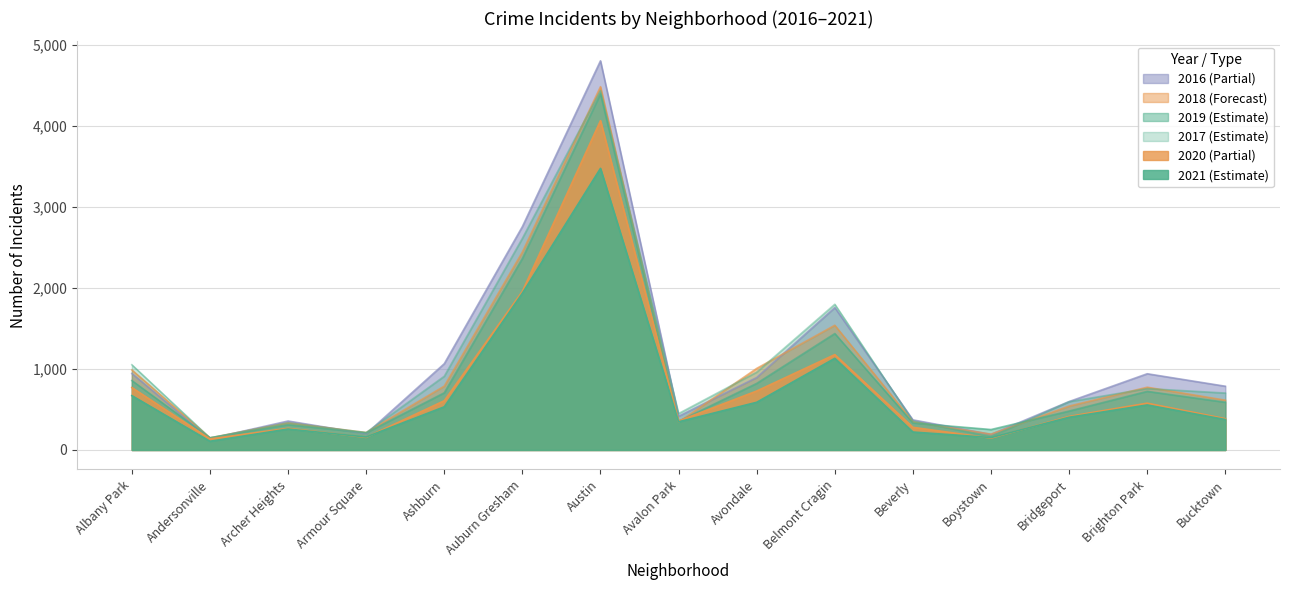

Which series has the widest spread of values?

2016